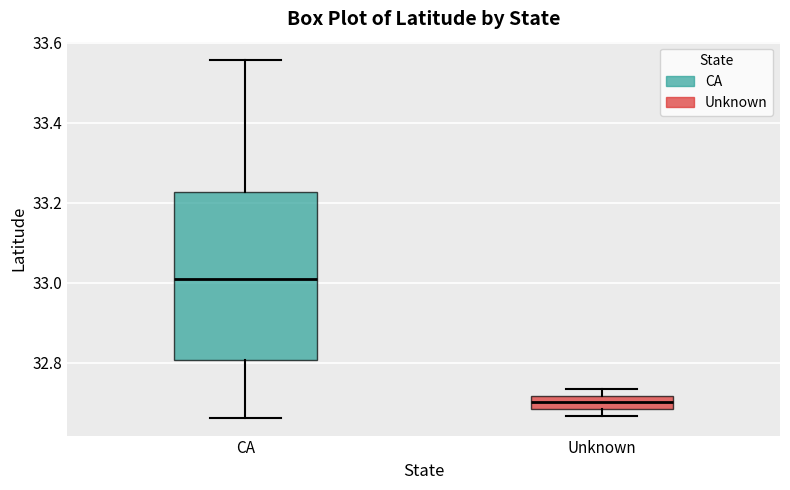

Reading left to right, read every box against the y-axis: the position of its median line, the range the box covers, and the ends of its whiskers. The values are not printed on the chart, so give them approximately, as read against the axis.

CA: median 33.00, box 32.80 to 33.22, whiskers 32.66 to 33.56
Unknown: median 32.70, box 32.68 to 32.72, whiskers 32.66 to 32.74